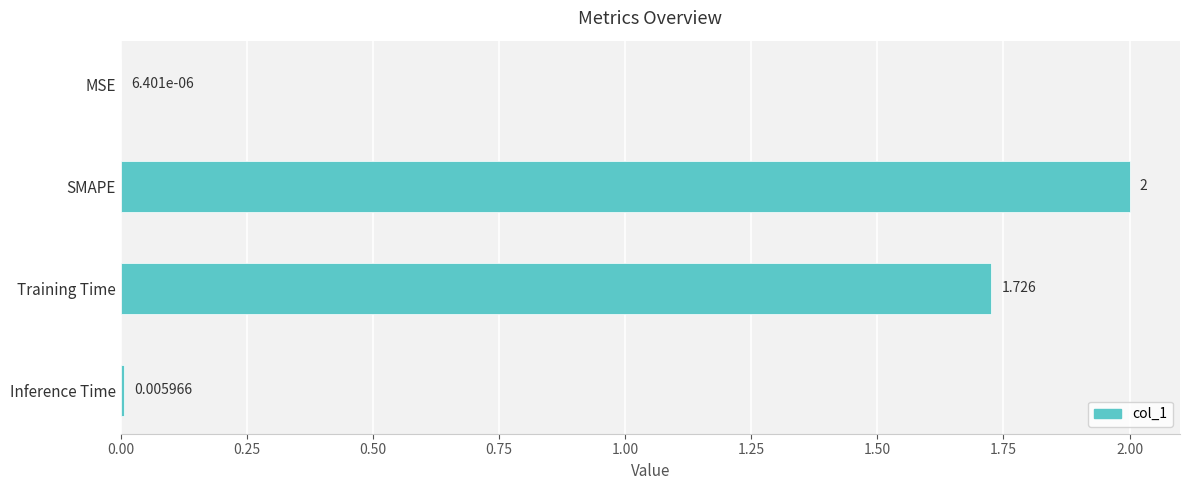

Are the bars horizontal?

Yes